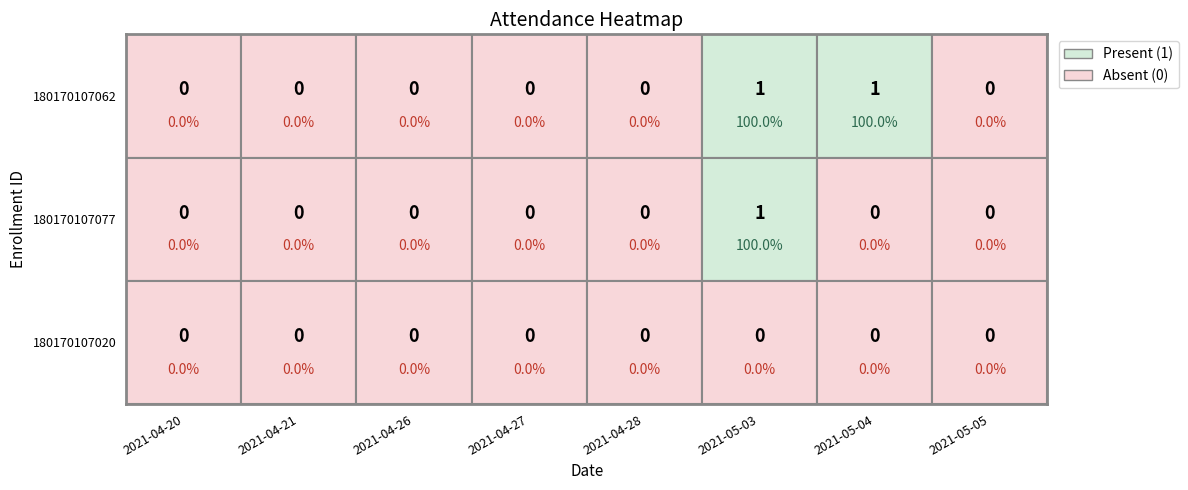

How many values in 180170107062 are above zero?

2